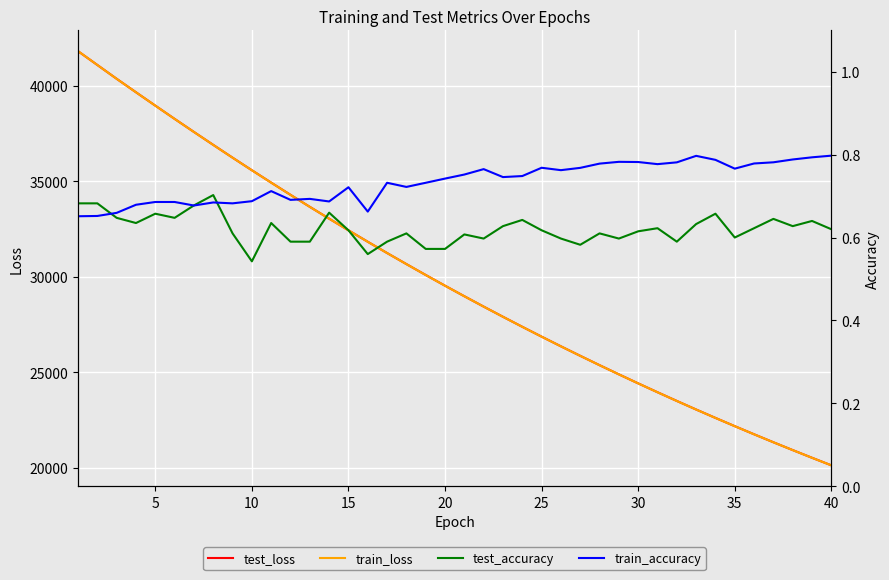

Does the chart display data point markers on the line(s)?

No